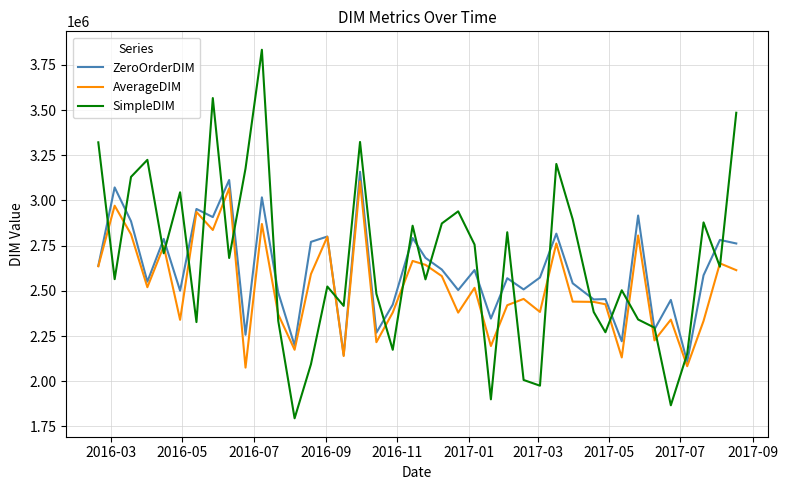

Which series has the largest range (max minus min)?

SimpleDIM